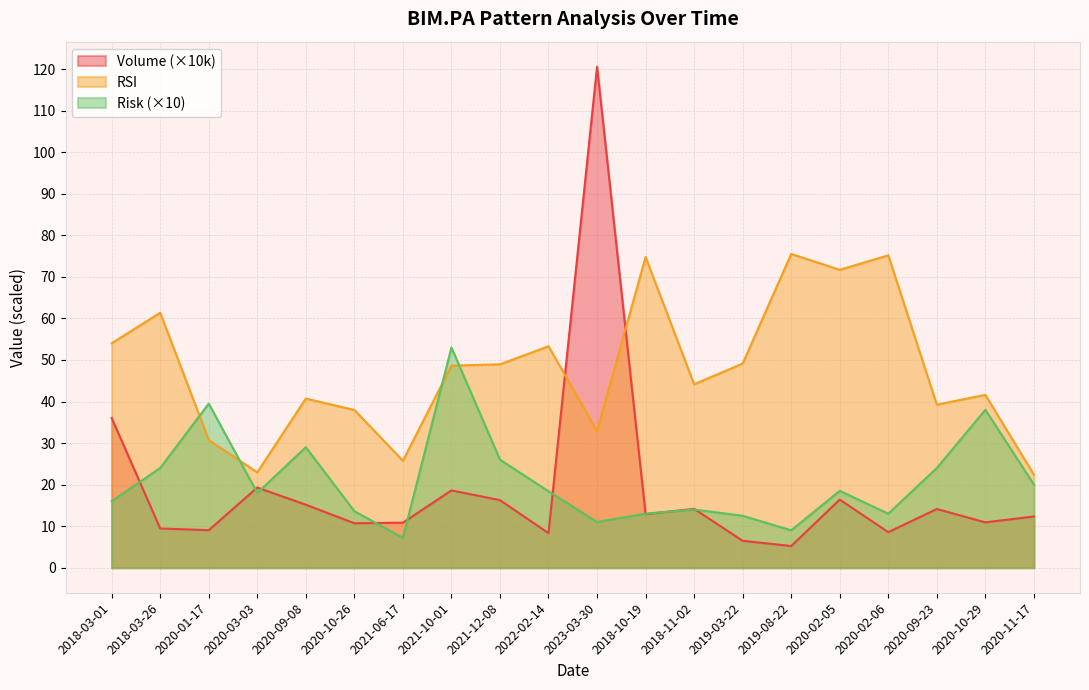

Which has a higher value, 2018-10-19 or 2018-11-02?

2018-11-02